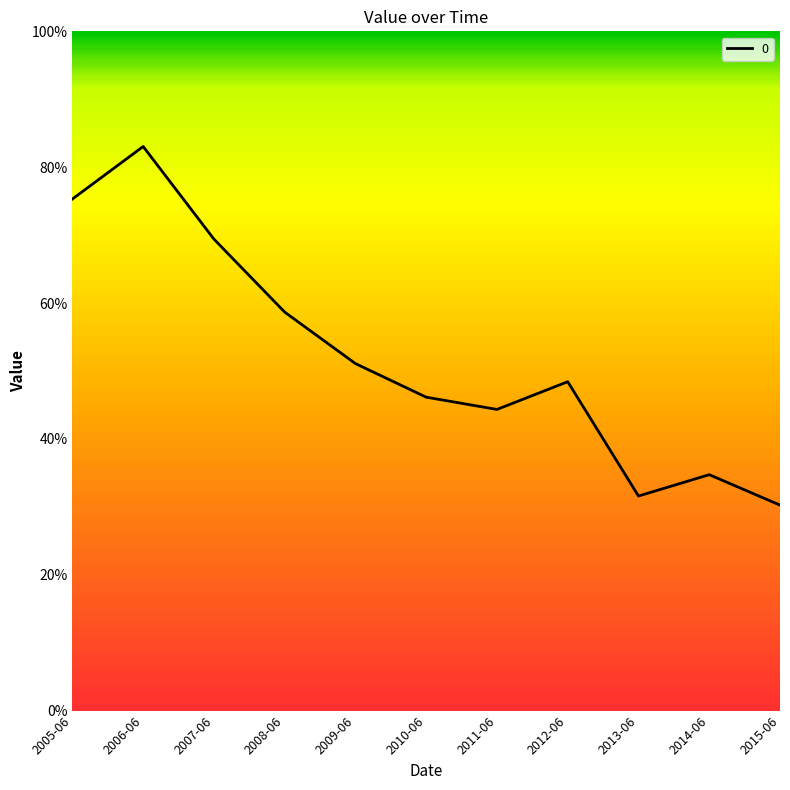

What is the label of the 8th point from the left?

2012-06